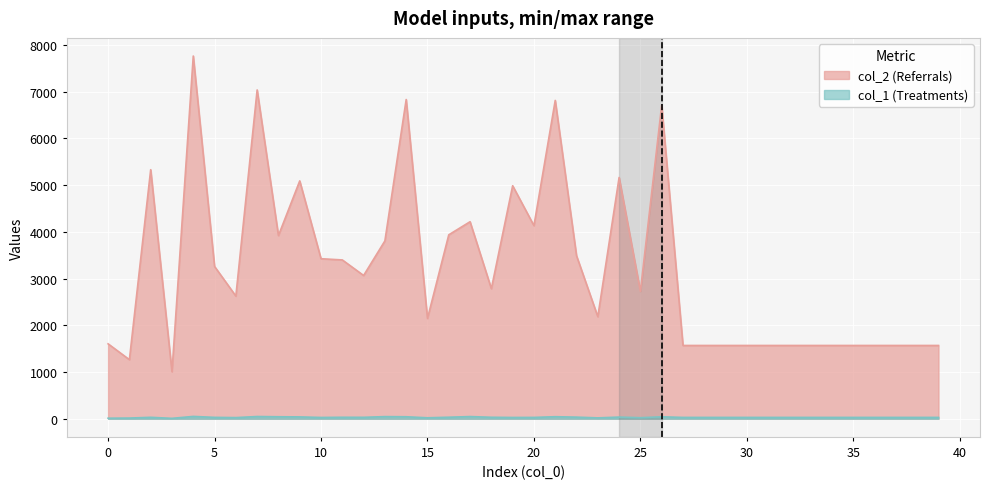

At how many categories does at least one series exceed 193?

40